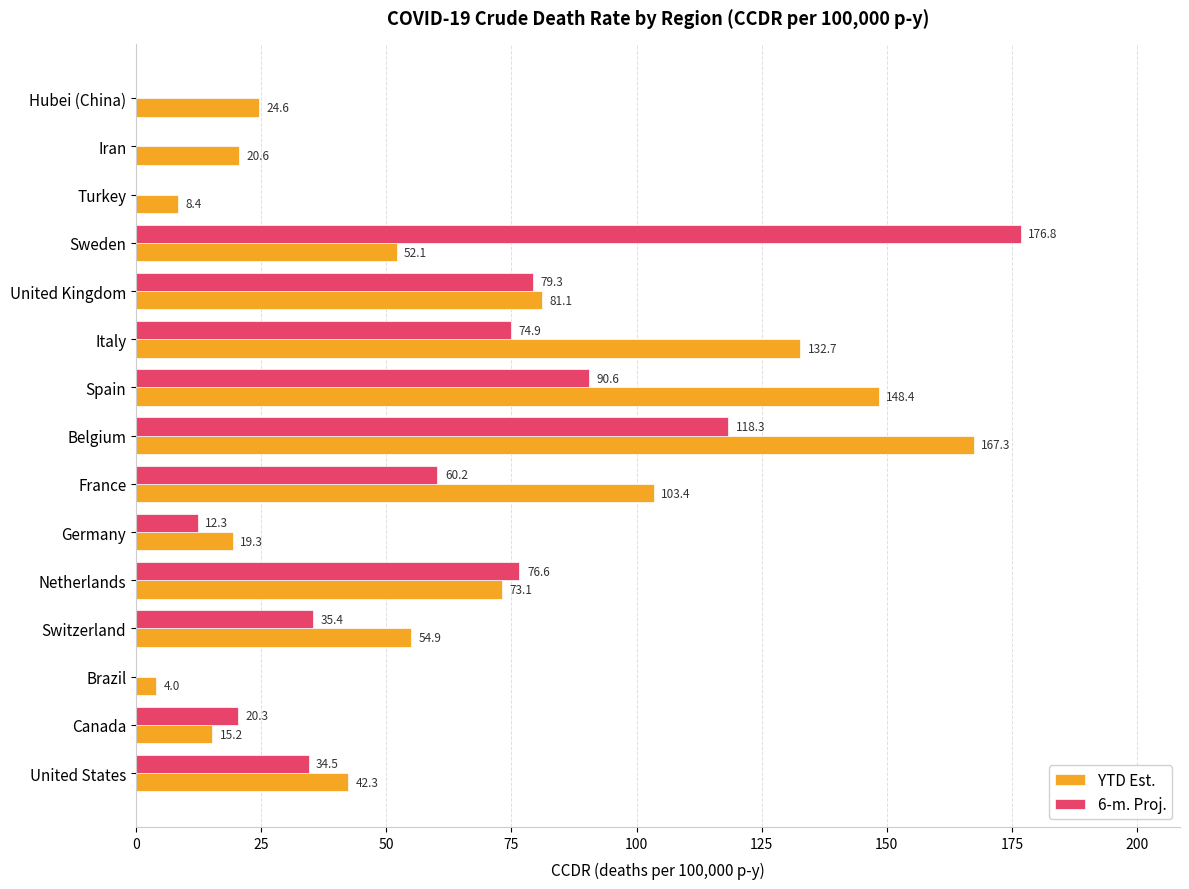

Which series has the largest range (max minus min)?

6-m. Proj.